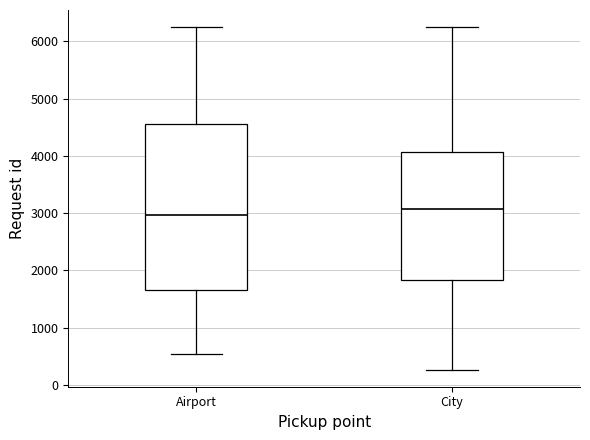

Which box's median line is the highest?

City